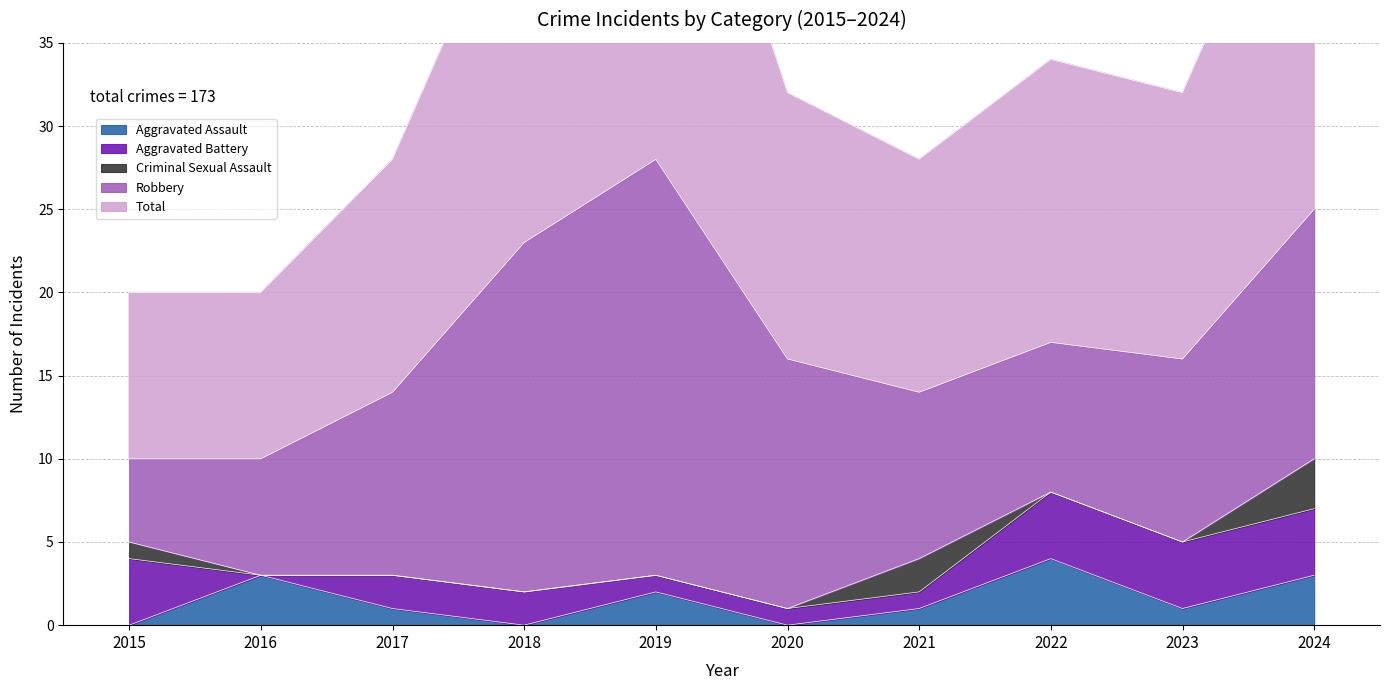

True or false: Criminal Sexual Assault has a value of 2 at 2021.

True